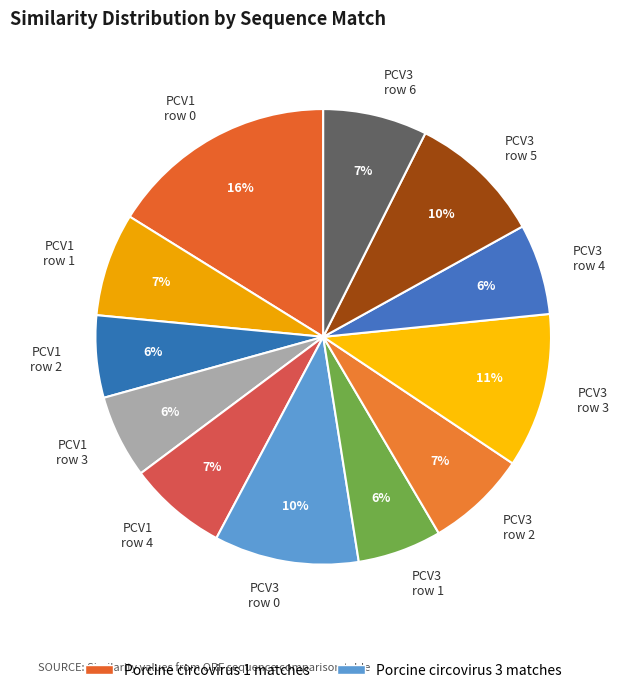

The PCV1 row 4 slice represents 13% of the pie. True or false?

False